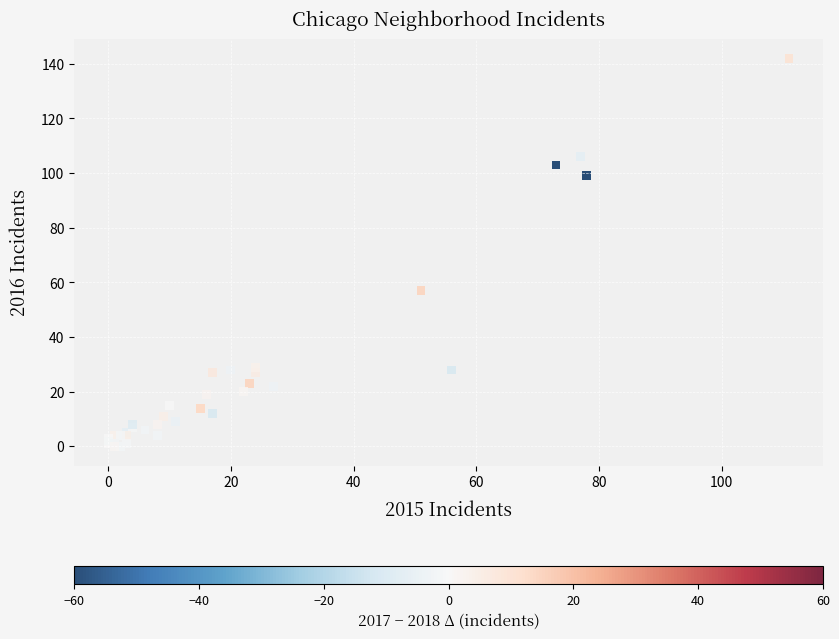

What Y value in the scatter plot is closest to 71?

57